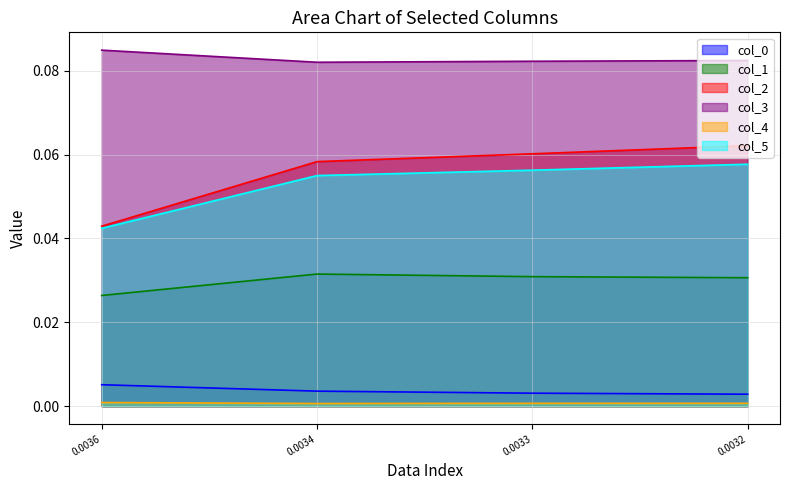

Between 0.0036 and 0.0033, which series saw the biggest shift?

col_2